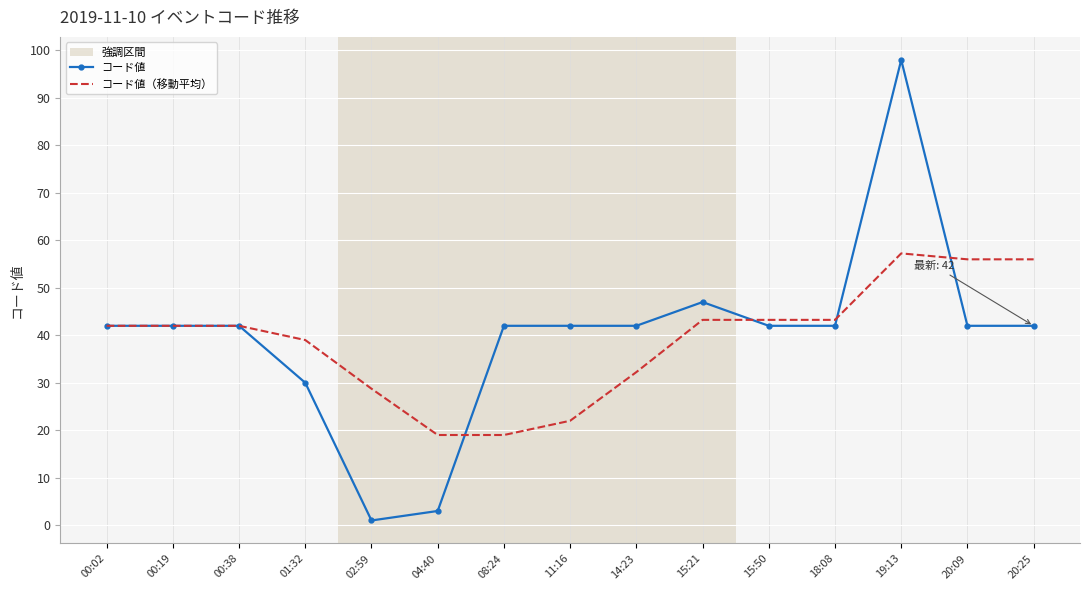

Between 00:19 and 14:23, which series saw the biggest shift?

コード値（移動平均）